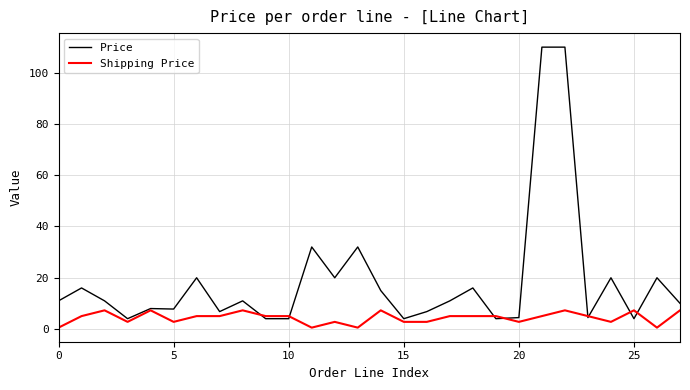

Which series has the widest spread of values?

Price